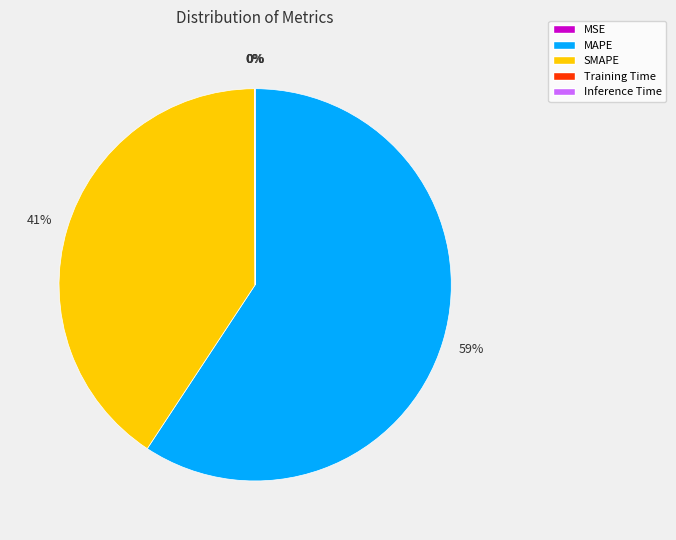

Which category has the biggest portion of the pie?

MAPE